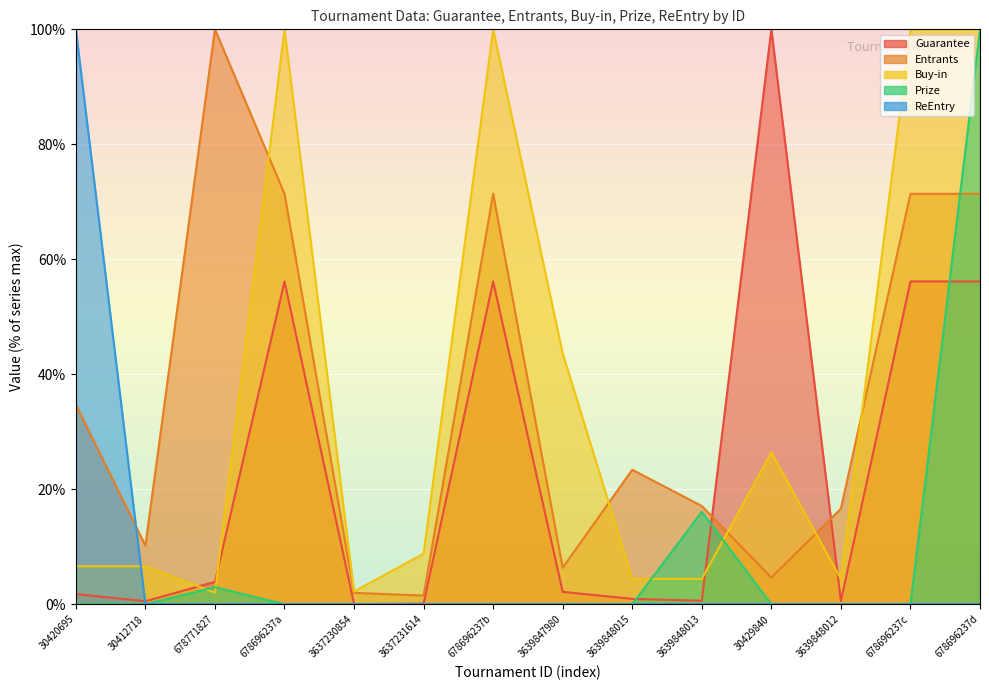

True or false: Prize has a value of 0.0 at 678696237a.

True